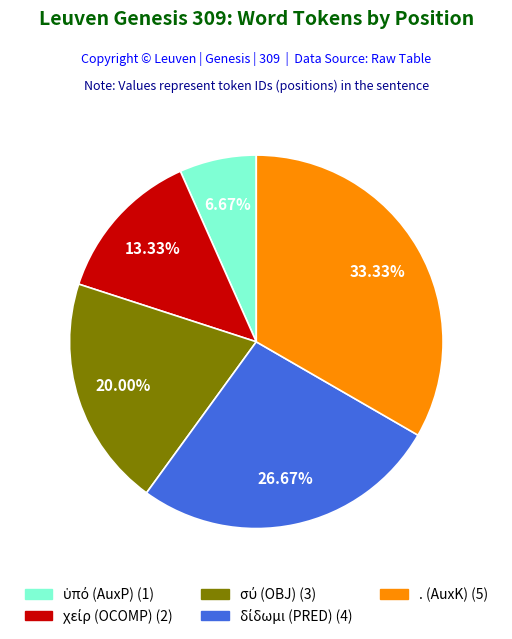

Which slice is the largest?

. (AuxK)